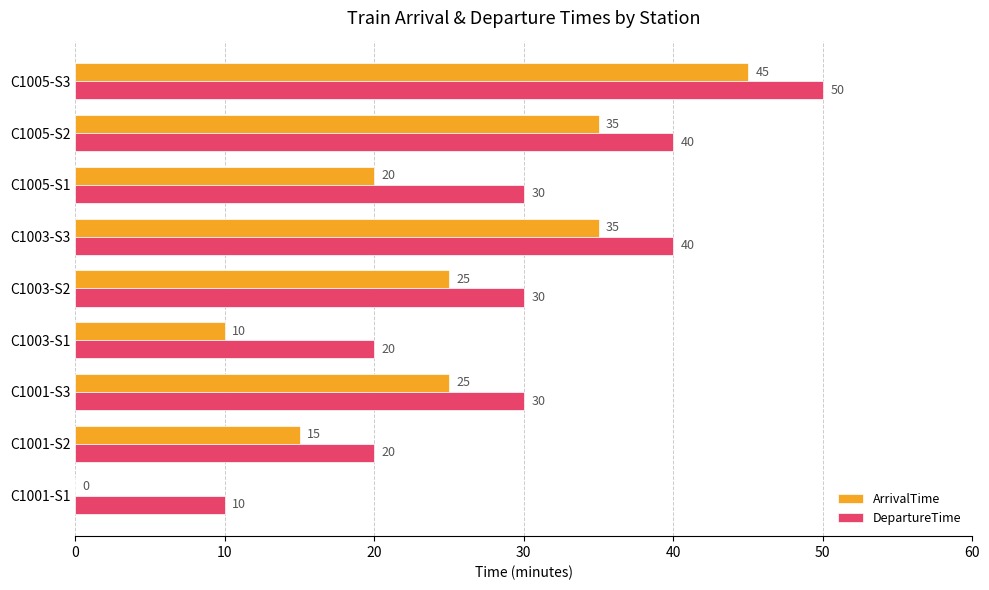

Which series has the largest total across all categories?

DepartureTime